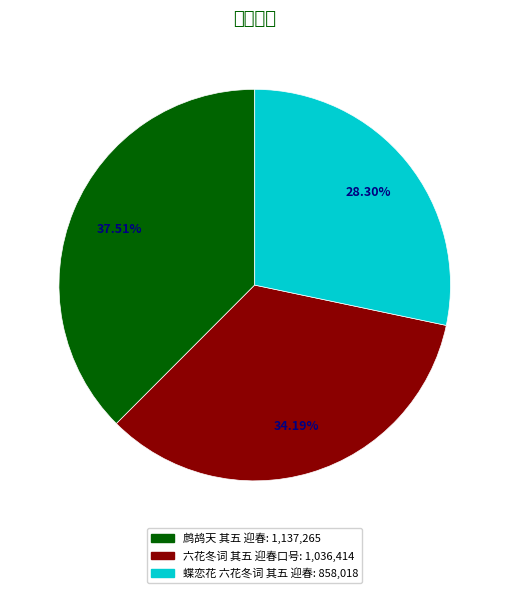

The 蝶恋花 六花冬词 其五 迎春 slice represents 28% of the pie. True or false?

True